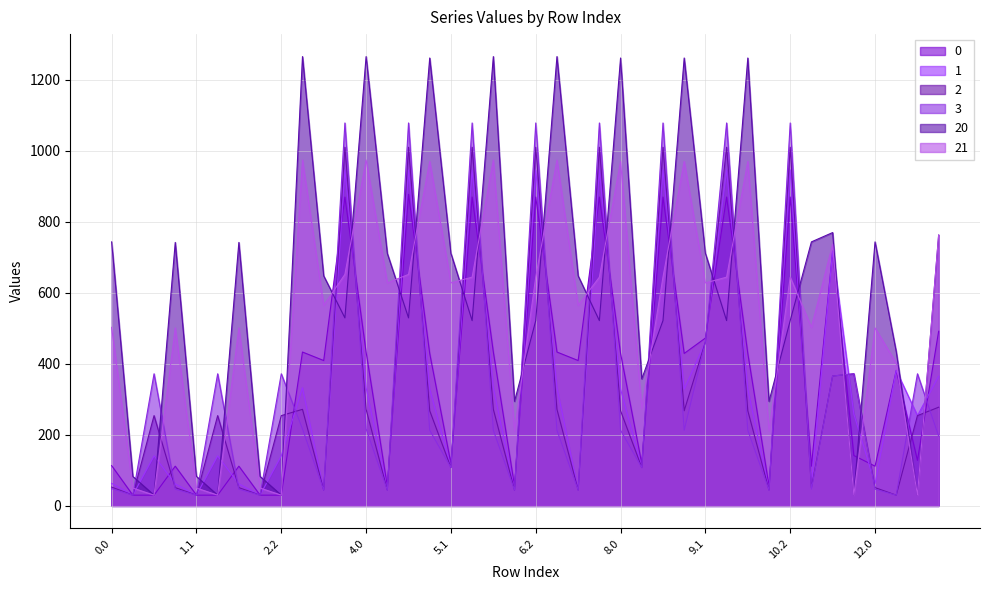

What is the value of the 2 point at the 32nd from the left?

44.7